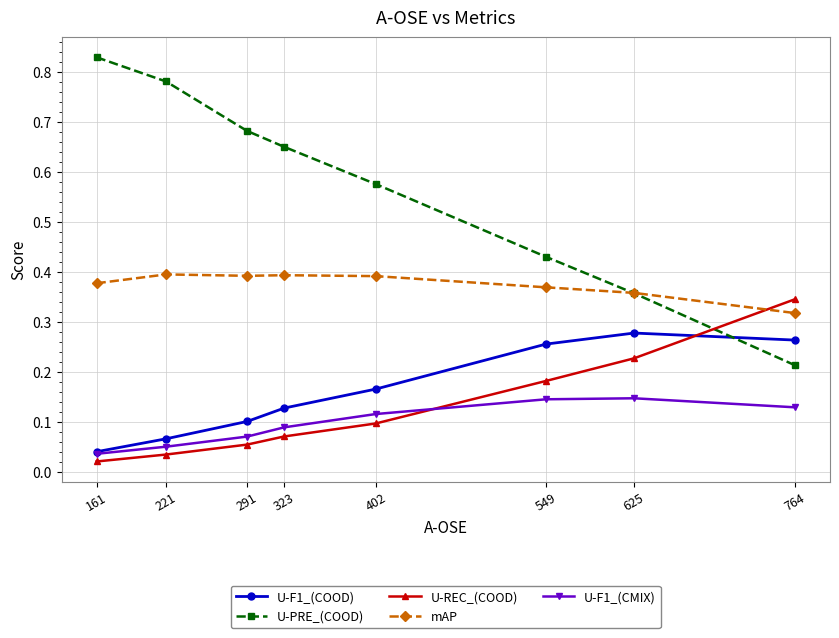

Is the value of mAP at 625 greater than the value of U-REC_(COOD) at 764?

Yes